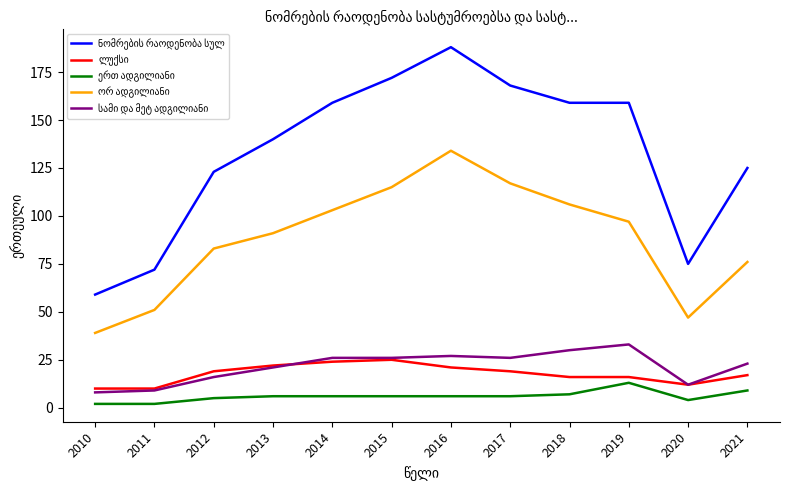

What is the spread (max minus min) of values at 2014?

153